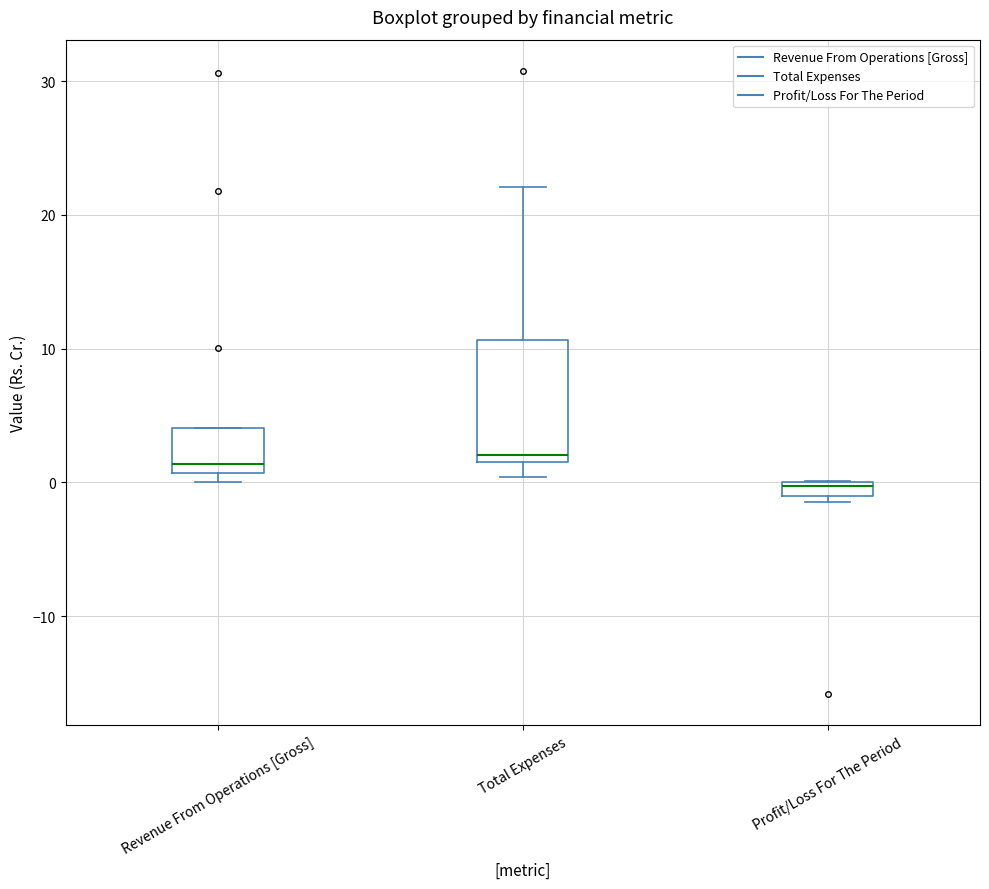

Where is the lower edge of the box for Profit/Loss For The Period on the y-axis? The values are not printed on the chart, so give them approximately, as read against the axis.

-1